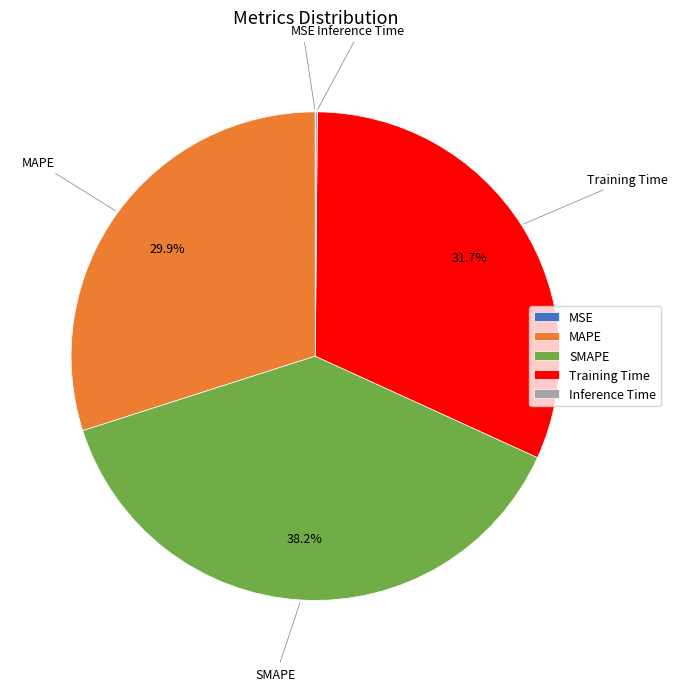

Is there a majority slice in this chart?

No